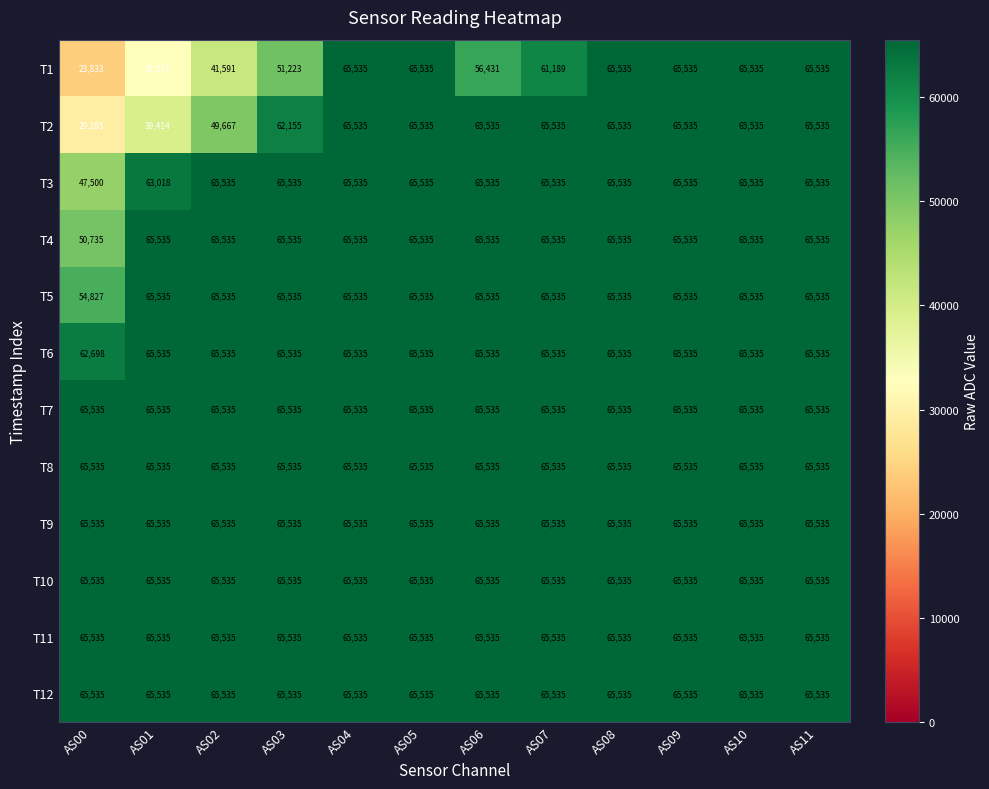

Which series has the largest range (max minus min)?

T1